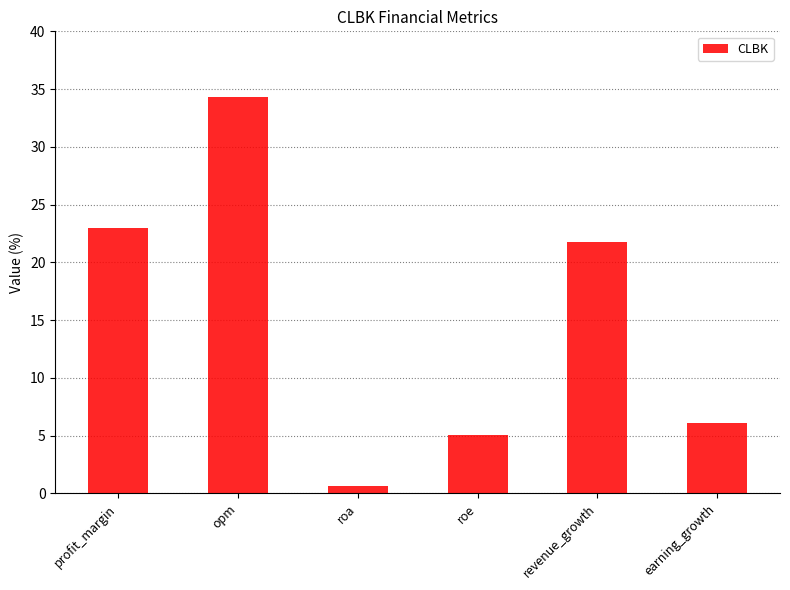

List the labels in order of value, smallest first.

roa, roe, earning_growth, revenue_growth, profit_margin, opm